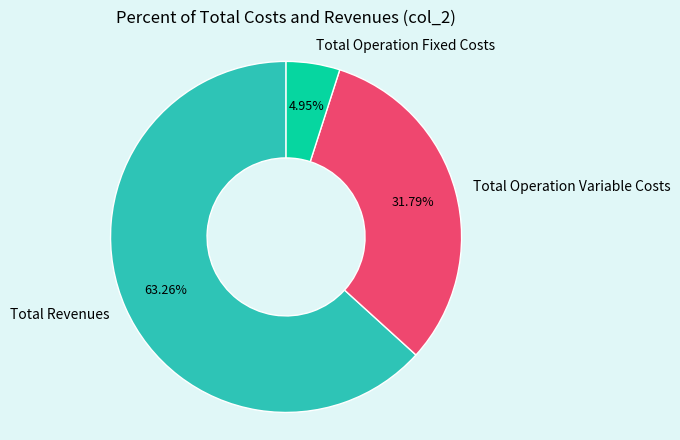

To the nearest percent, what is the average slice percentage?

33%